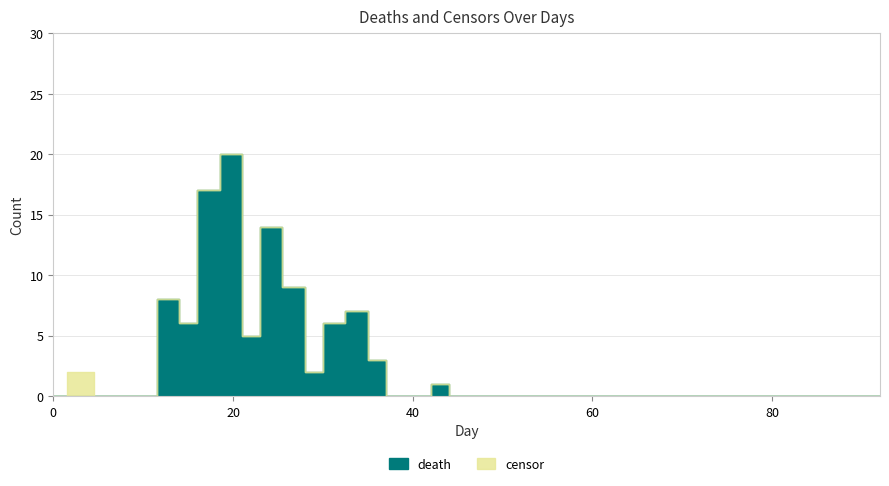

At which label does censor reach its peak?

3